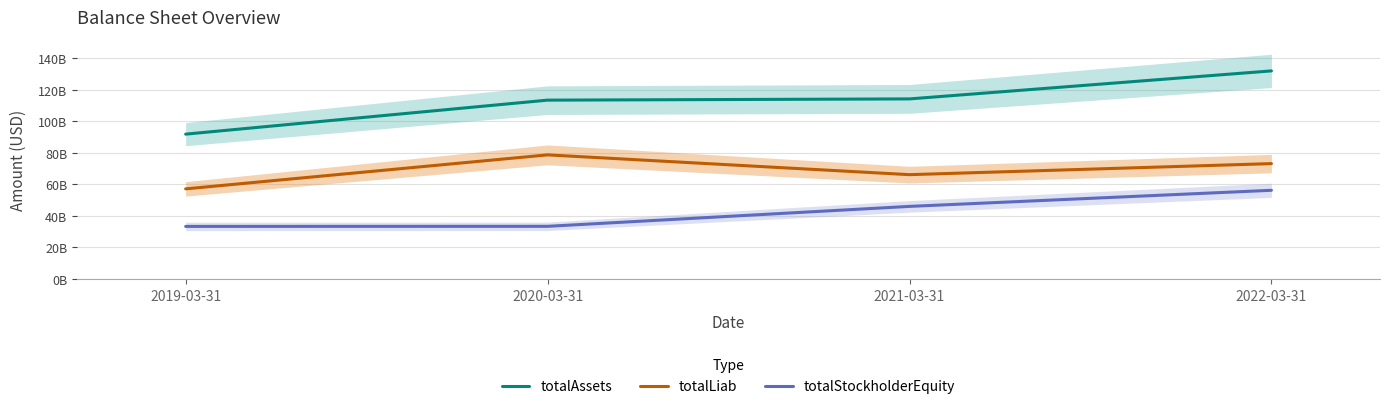

How many values in the totalLiab series are below 73147000000?

2